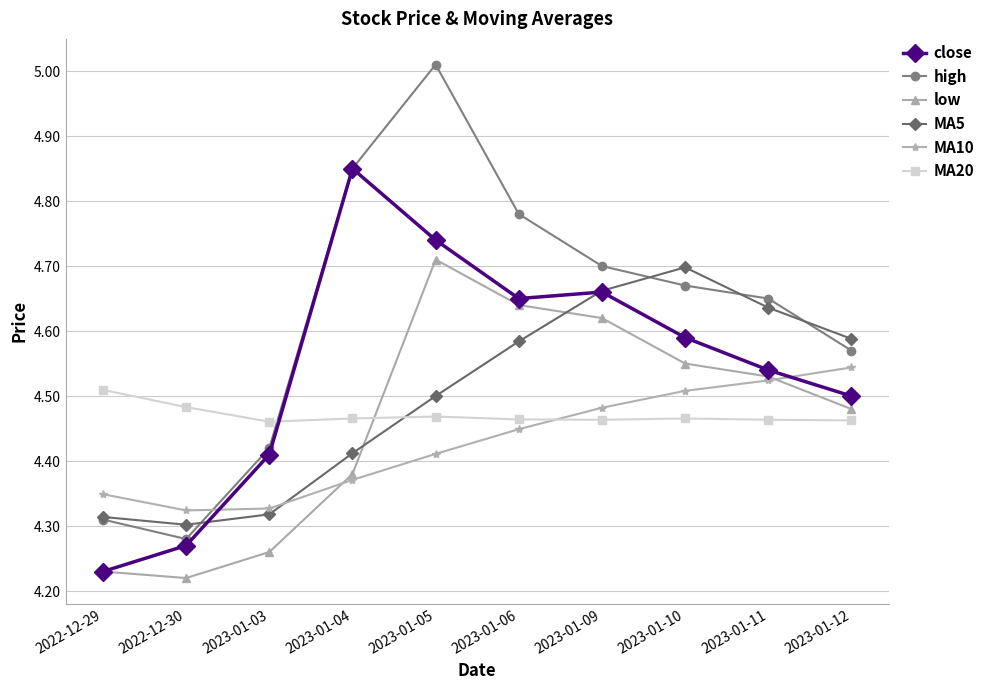

The value of MA5 at 2023-01-09 is 4.7. True or false?

True